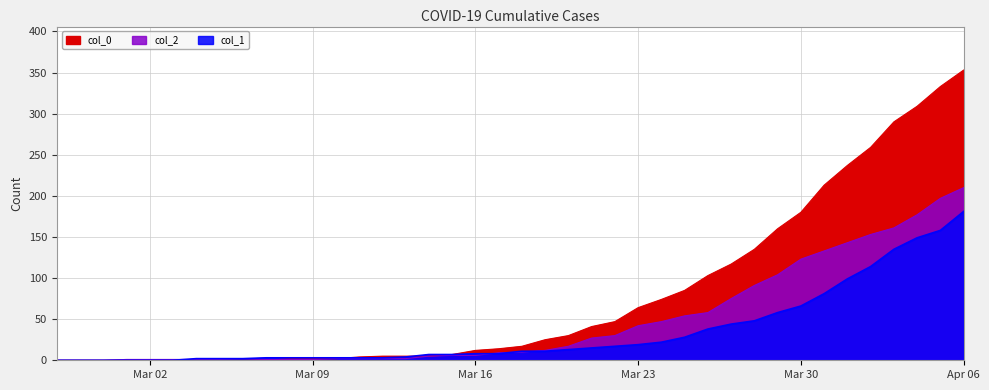

What is the average value of the col_0 series?

78